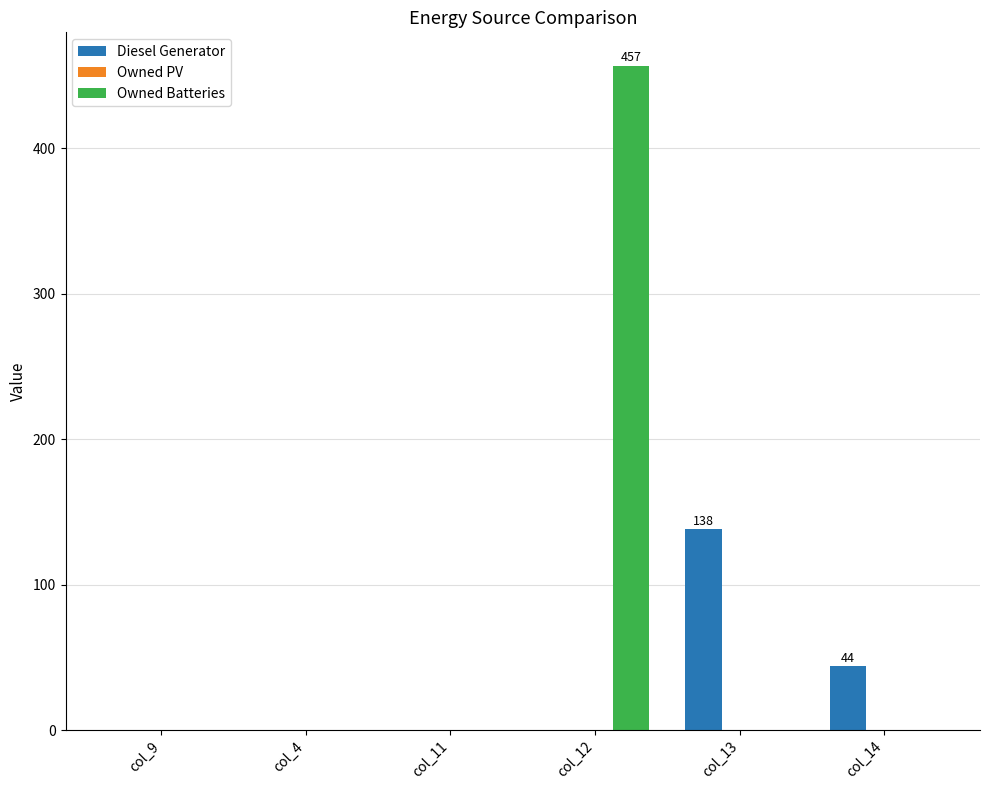

Reading left to right, list all the values displayed in this chart.

Diesel Generator: col_9=0	col_4=0	col_11=0	col_12=0	col_13=138	col_14=44
Owned Batteries: col_9=0	col_4=0	col_11=0	col_12=457	col_13=0	col_14=0